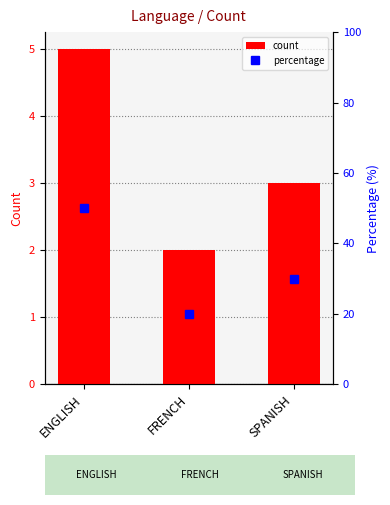

What is the label of the 2nd bar from the right?

FRENCH